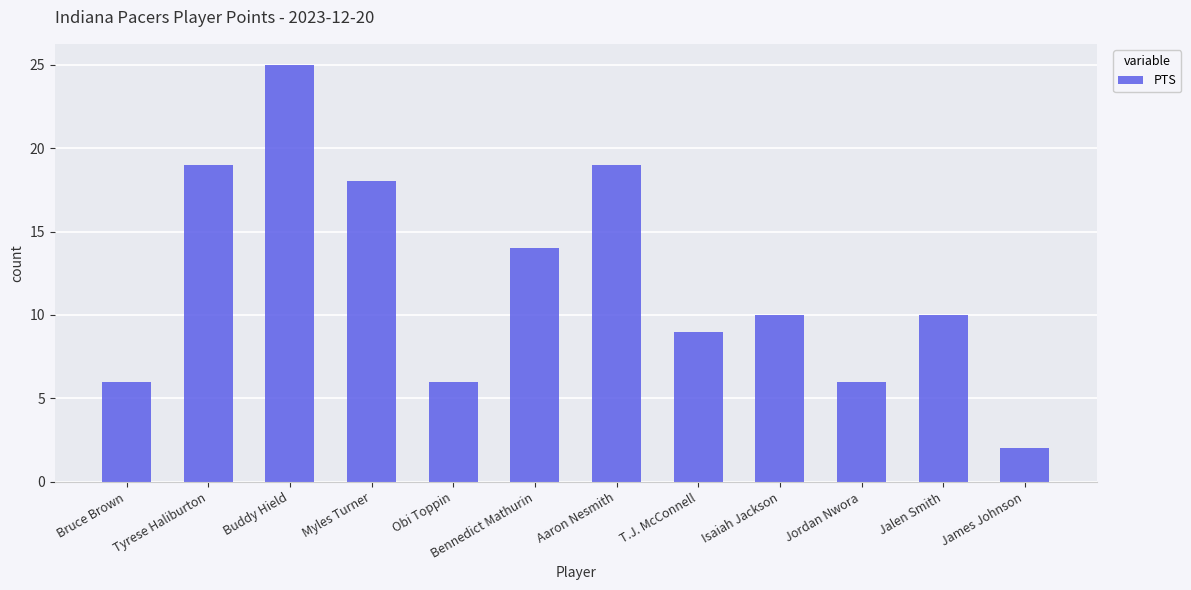

What is the smallest value displayed?

2